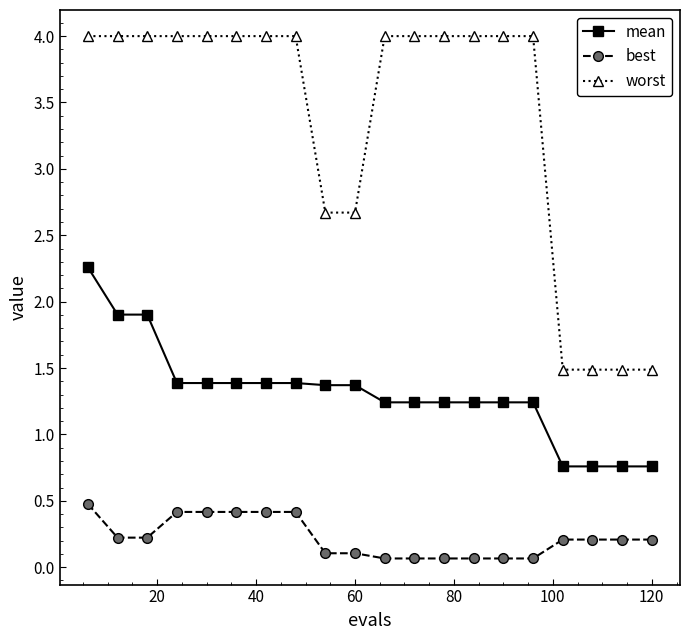

Which series has the largest total across all categories?

worst